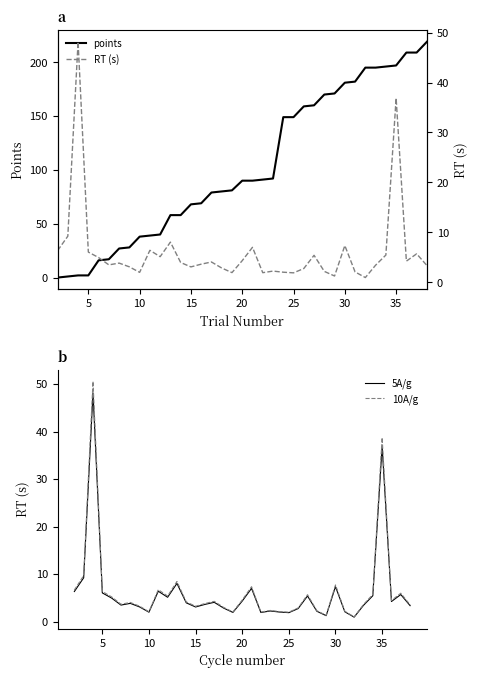

What is the maximum value for 10A/g?

50.6